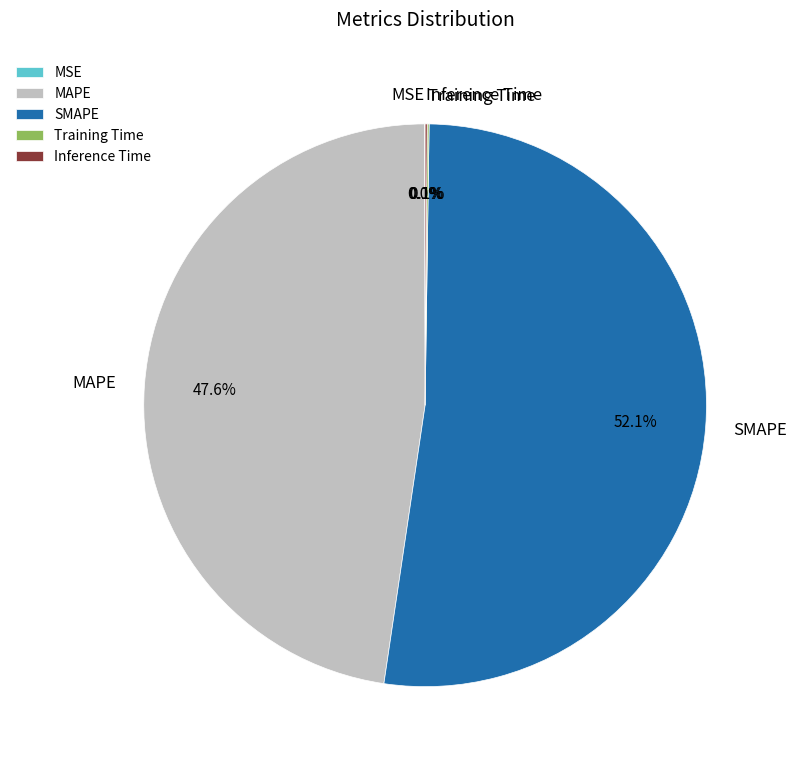

Which category has the biggest portion of the pie?

SMAPE